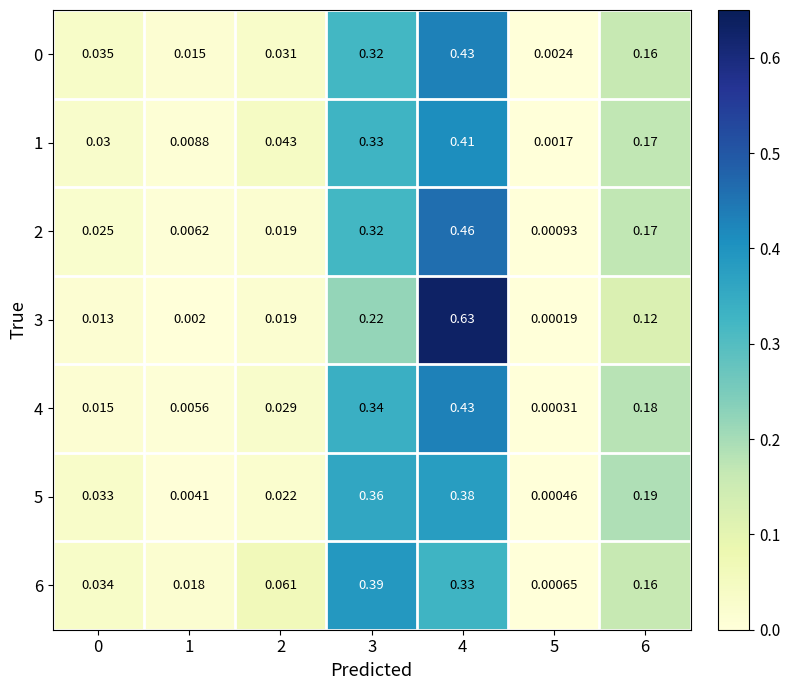

Rank the series by their maximum value, from highest to lowest.

3, 2, 0, 4, 1, 6, 5